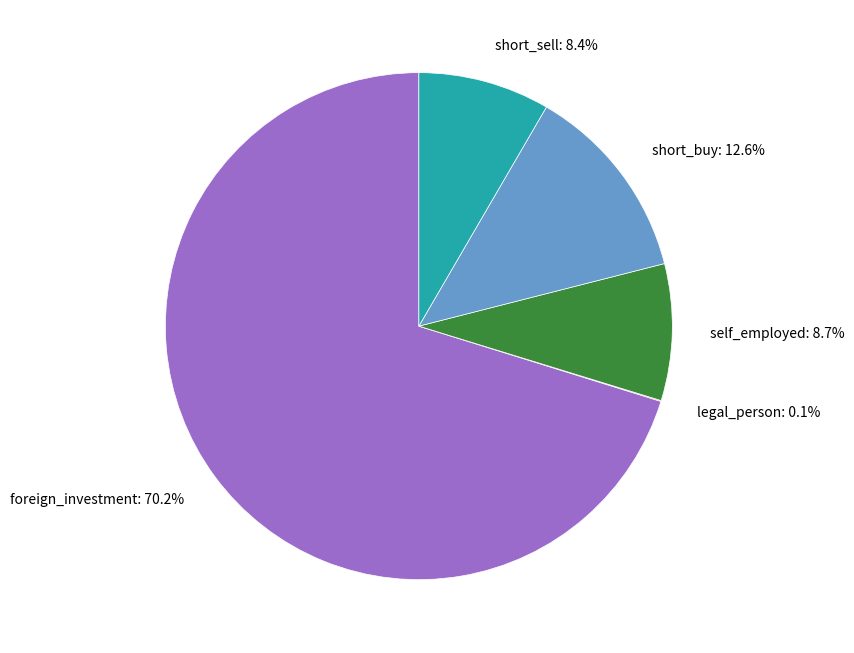

Combined, do short_buy: 12.6% and foreign_investment: 70.2% account for over 50%?

Yes